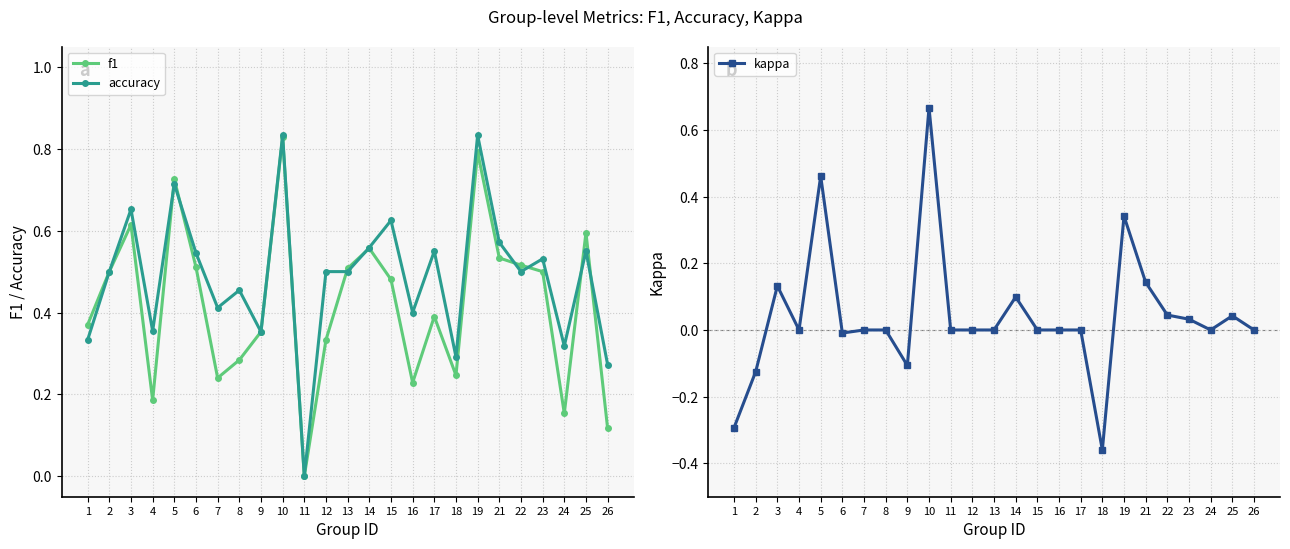

True or false: accuracy and kappa intersect in this chart.

False